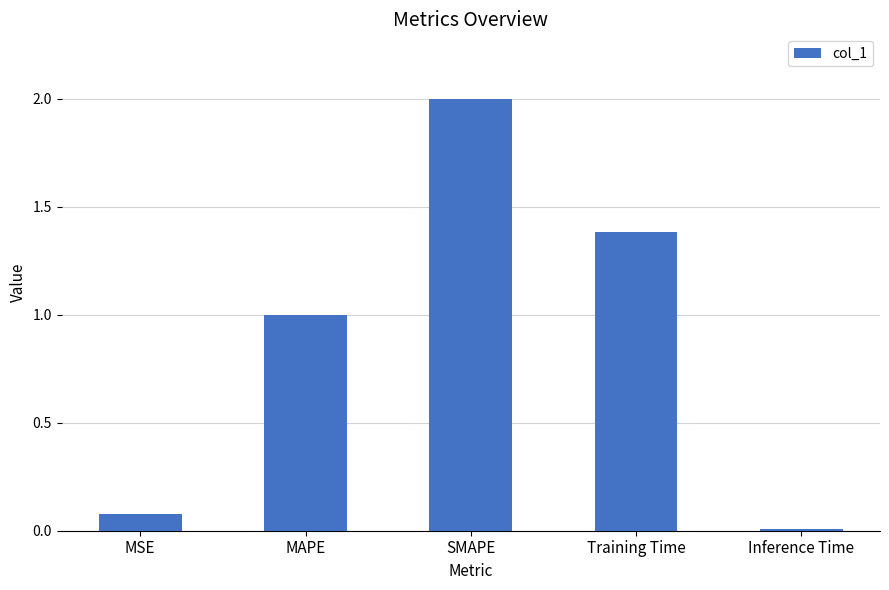

What position from the left is Training Time?

4